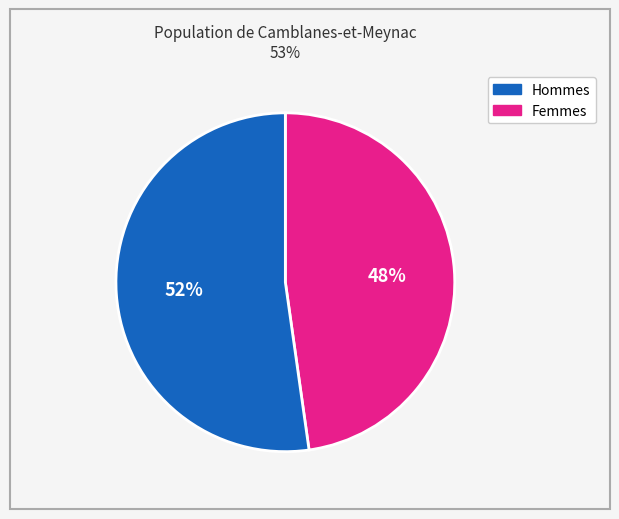

Count the number of slices in the pie.

2